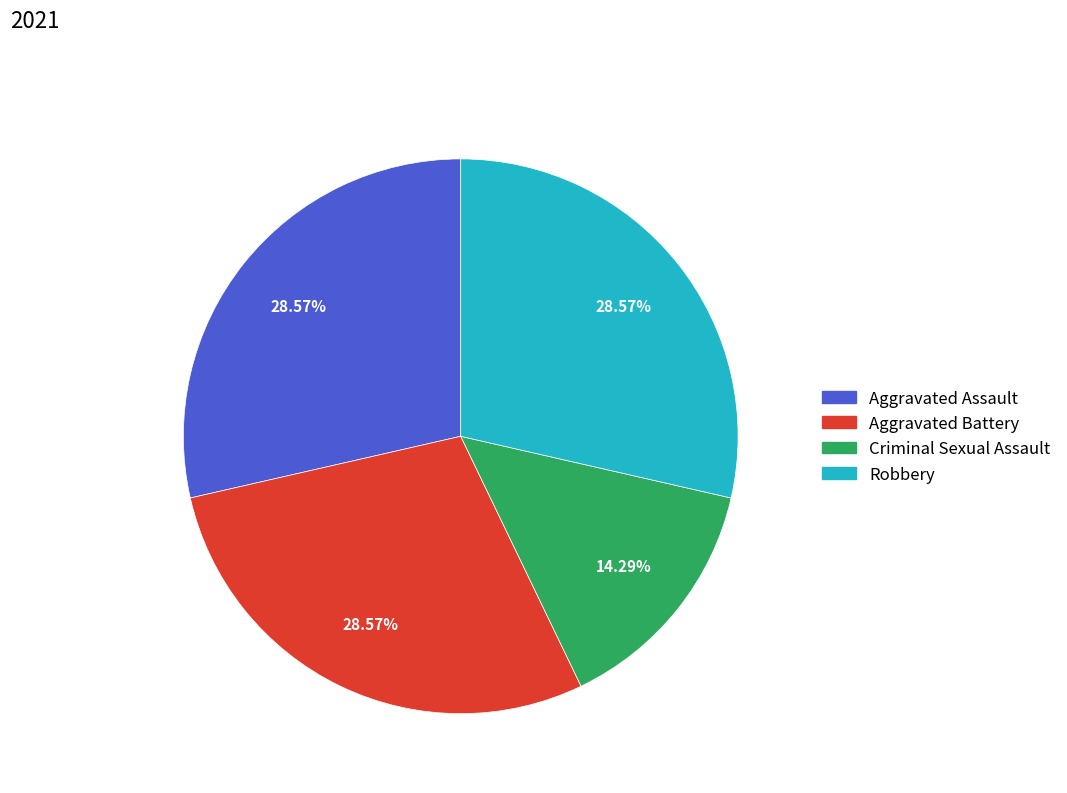

How many segments does this pie chart have?

4